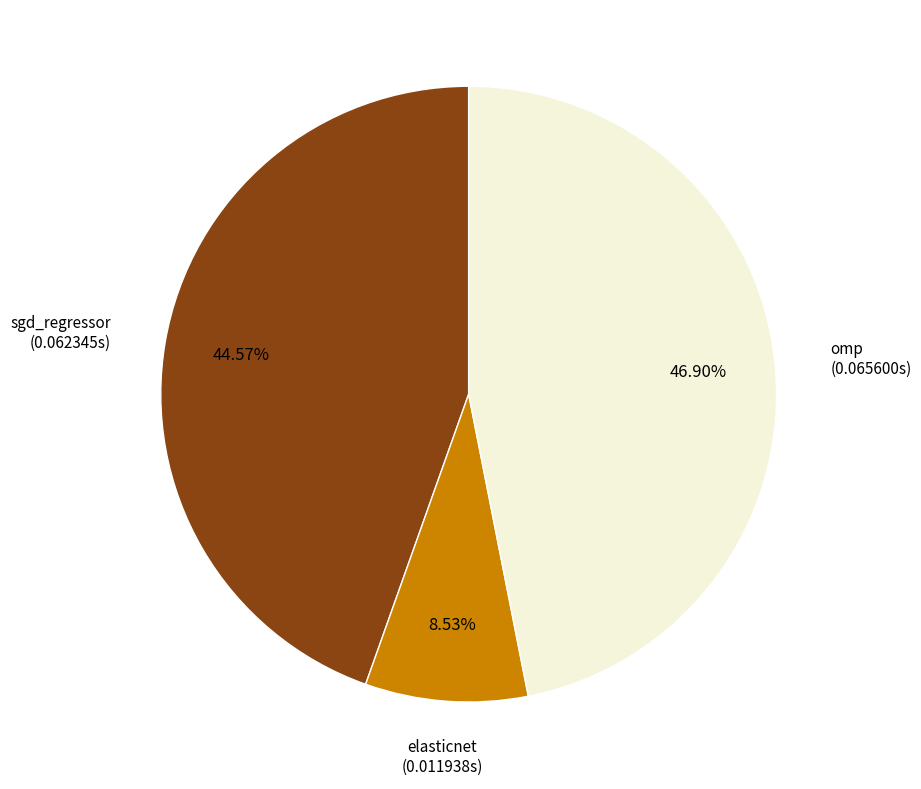

What percentage is the sgd_regressor slice, to the nearest percent?

45%